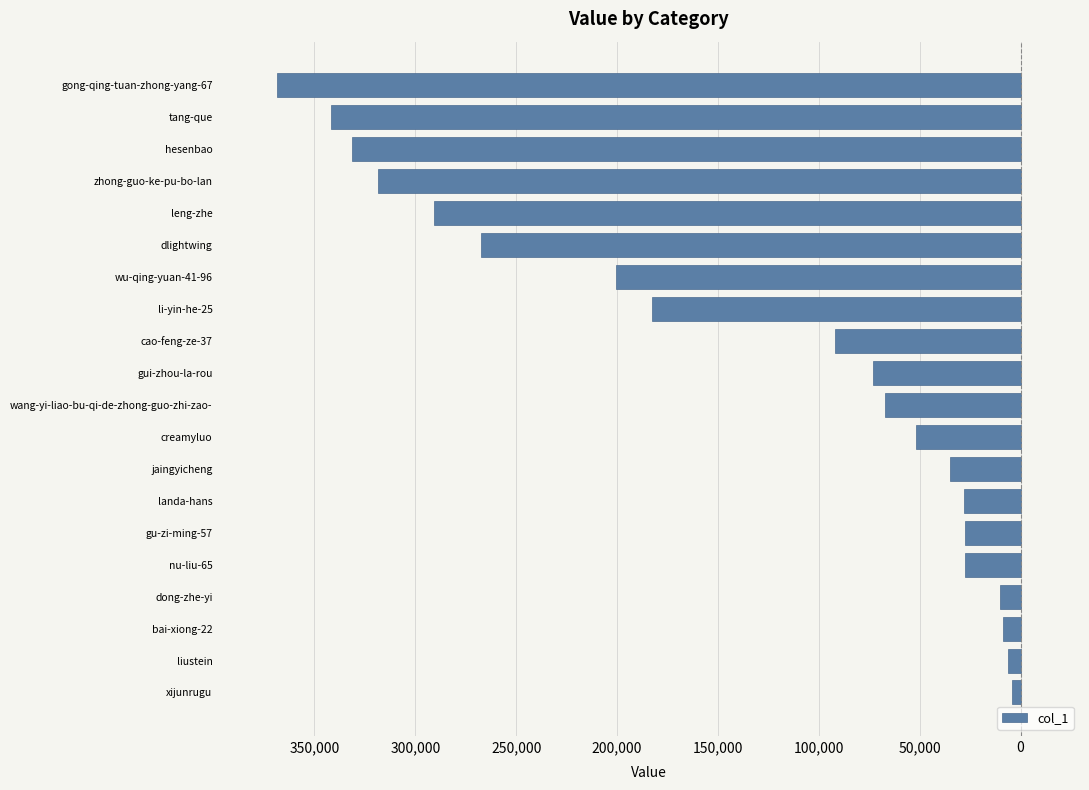

Does the chart contain any negative values?

Yes